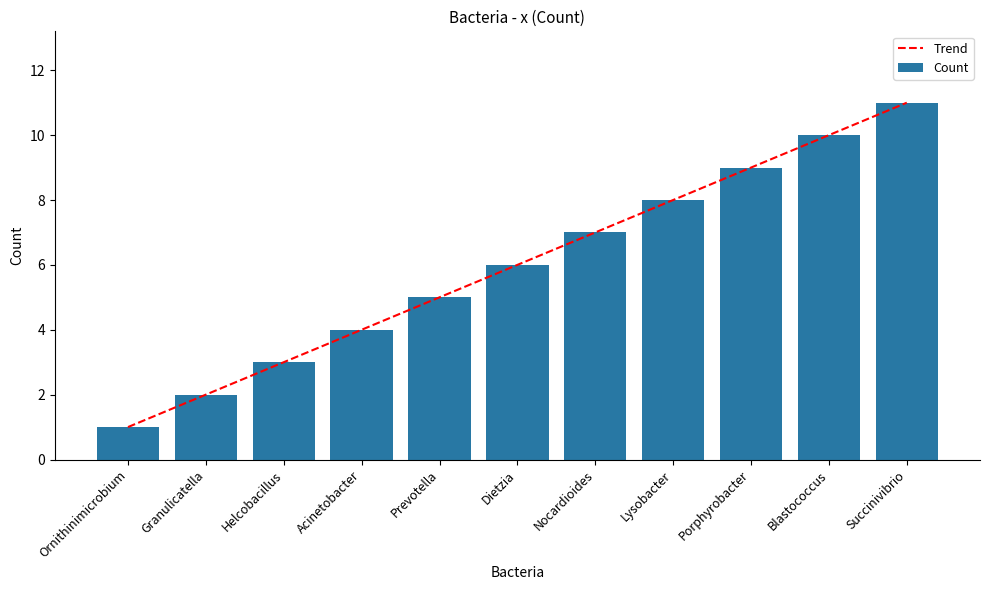

What are all the series names shown in the legend?

Trend, Count